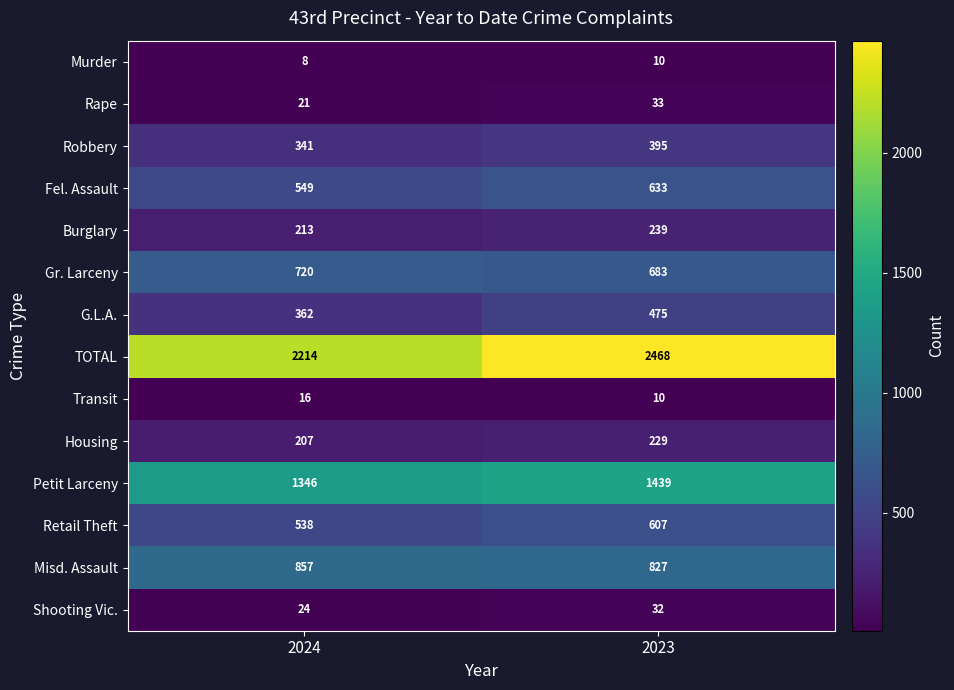

The Burglary series shows 213 at 2024. True or false?

True